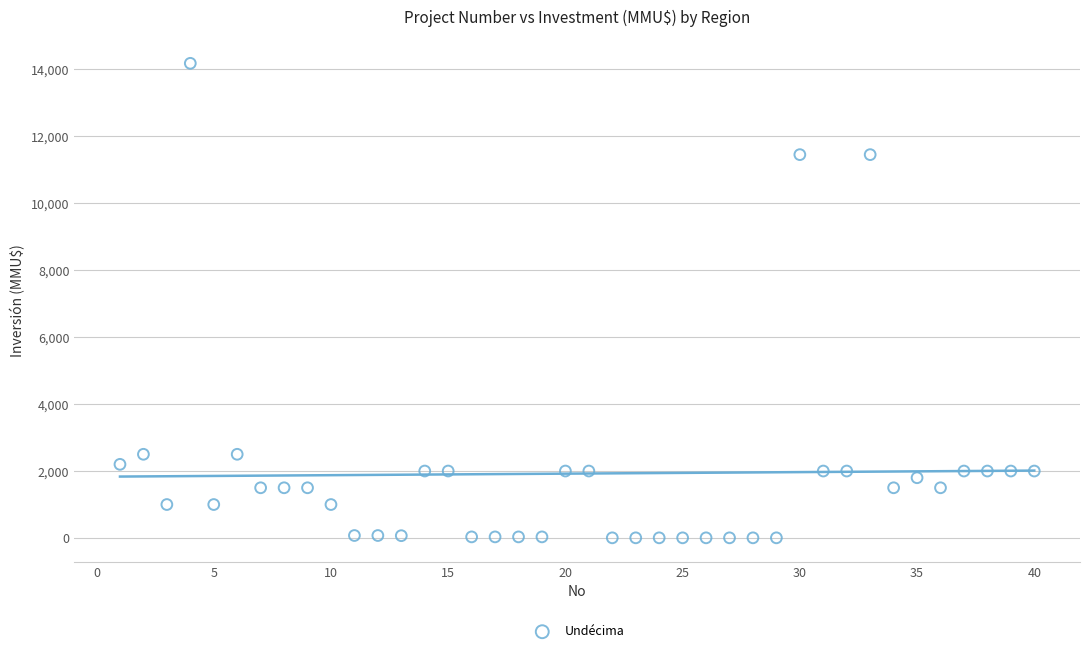

What is the range of Y values (max minus min)?

14165